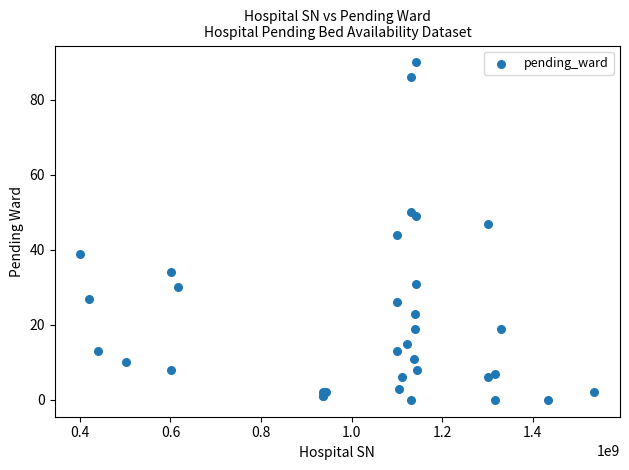

What Y value in the scatter plot is closest to 45?

44